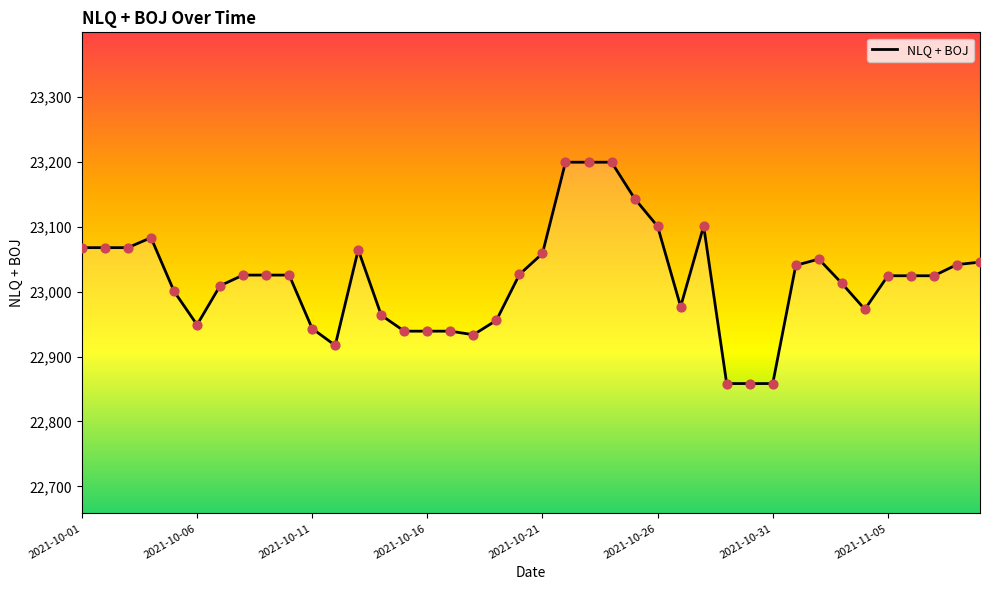

What is the minimum value shown in the chart?

22858.4